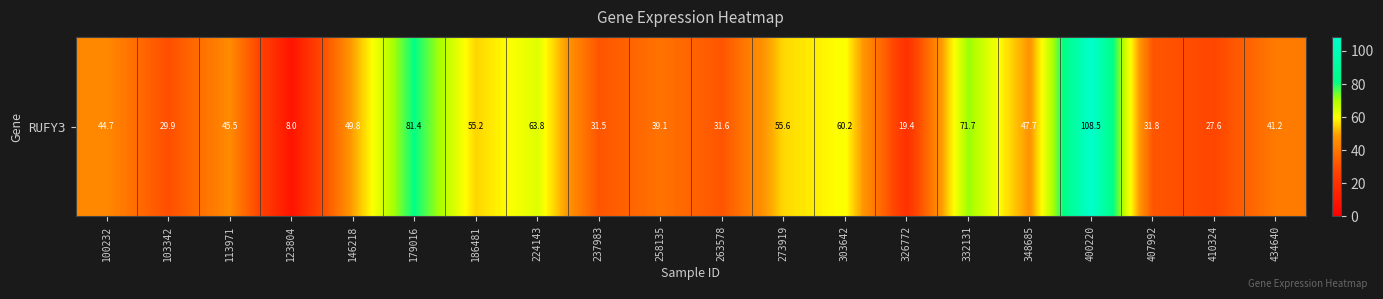

List the labels in order of value, smallest first.

123804, 326772, 410324, 103342, 237983, 263578, 407992, 258135, 434640, 100232, 113971, 348685, 146218, 186481, 273919, 303642, 224143, 332131, 179016, 400220